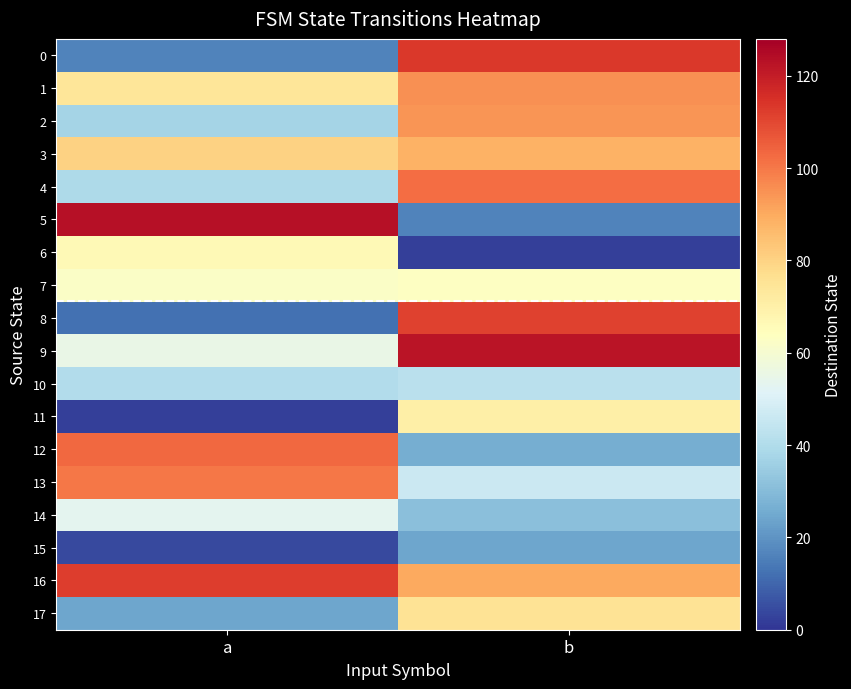

At which category is the sum across all series the highest?

b